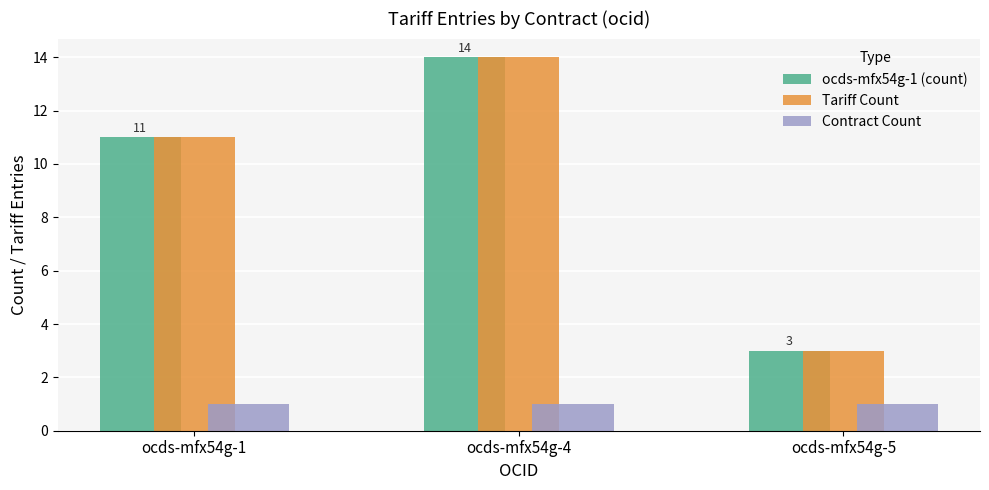

List the labels in order of Tariff Count value, smallest first.

ocds-mfx54g-5, ocds-mfx54g-1, ocds-mfx54g-4